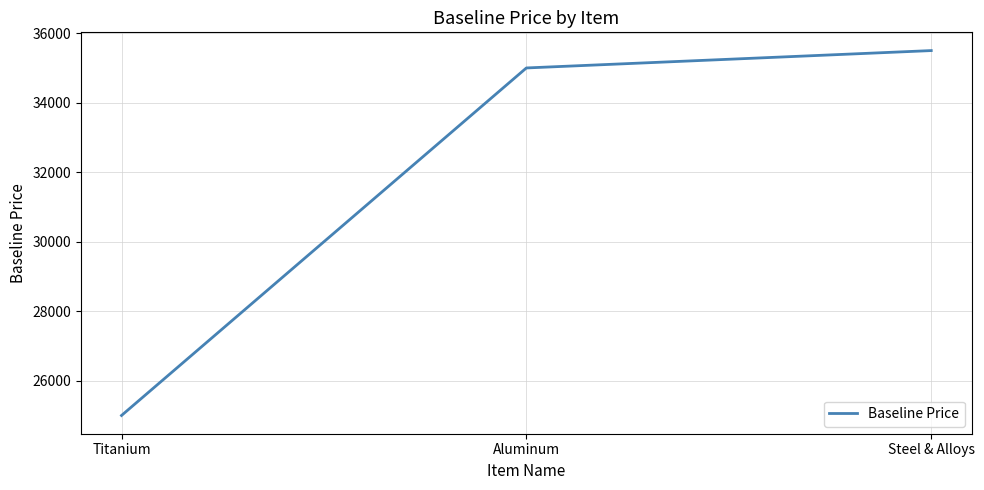

What is the sum of the values at Steel & Alloys and Aluminum?

70500.6